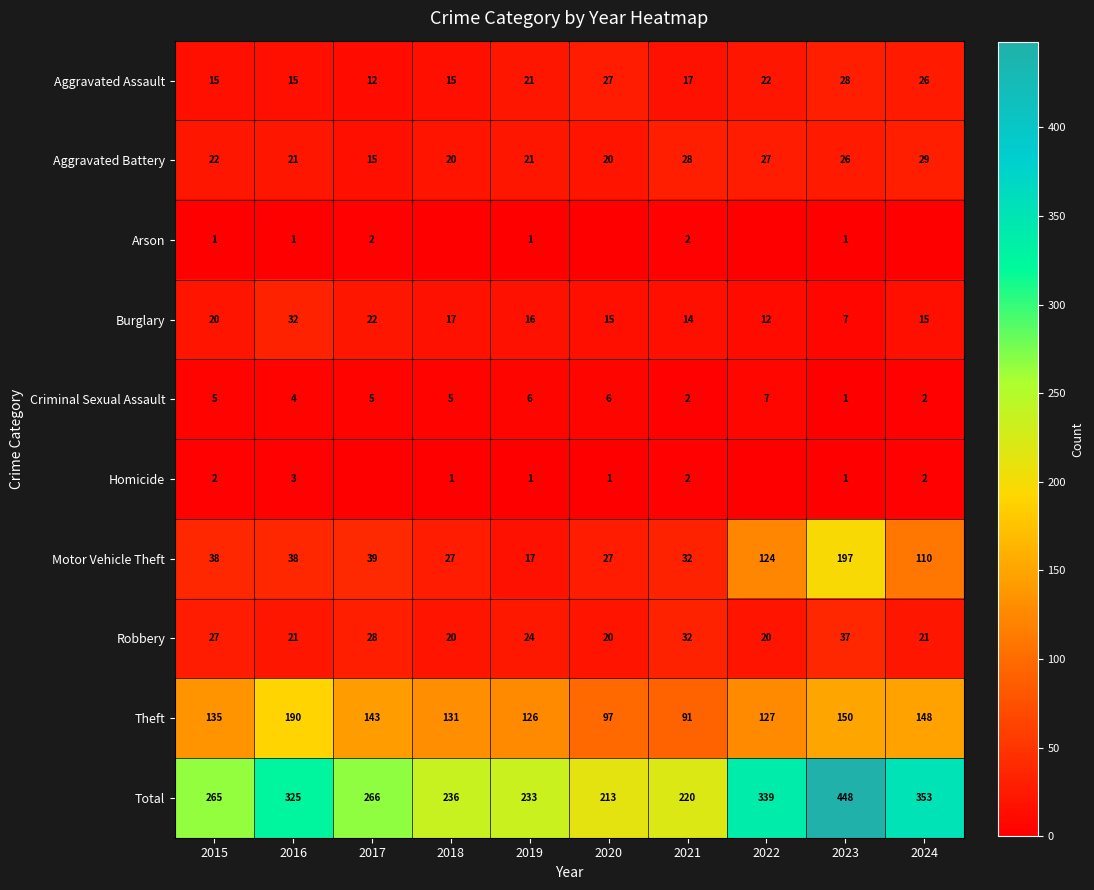

What is the sum of the Total values at 2024 and 2017?

619